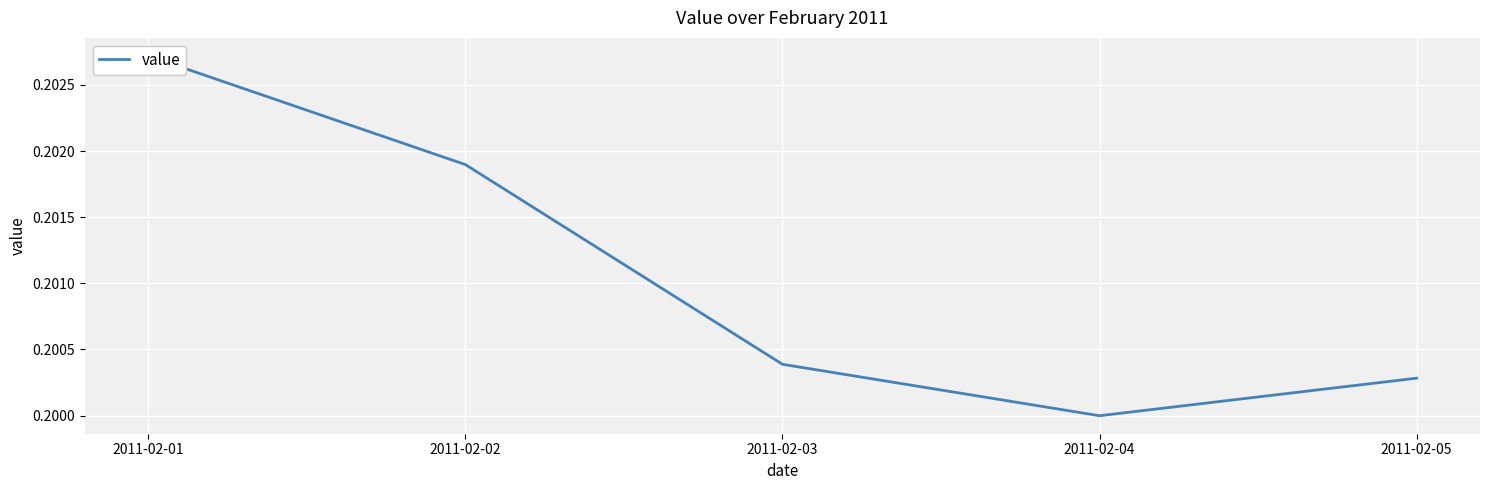

Read the value at 2011-02-03.

0.2